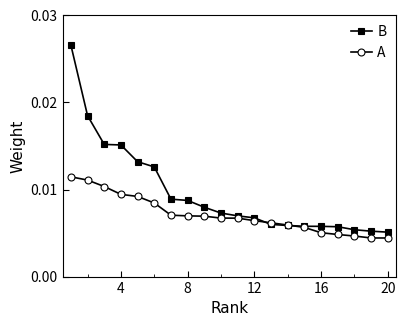

Which series has the largest range (max minus min)?

B